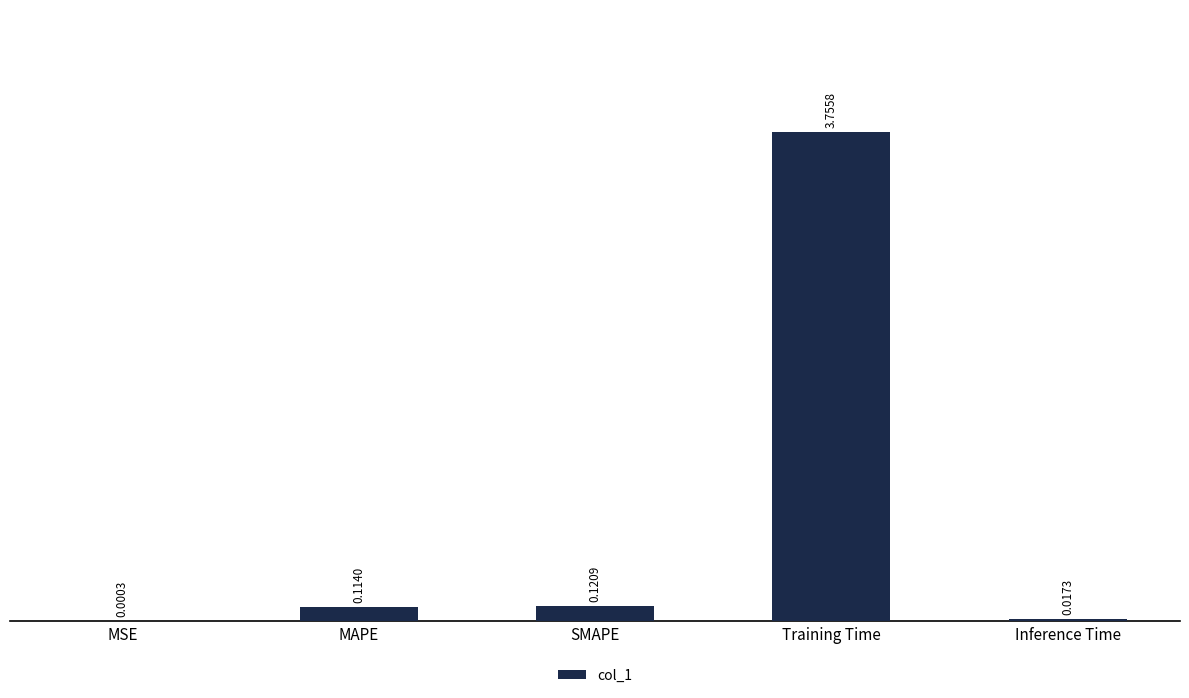

Are the bars horizontal?

No